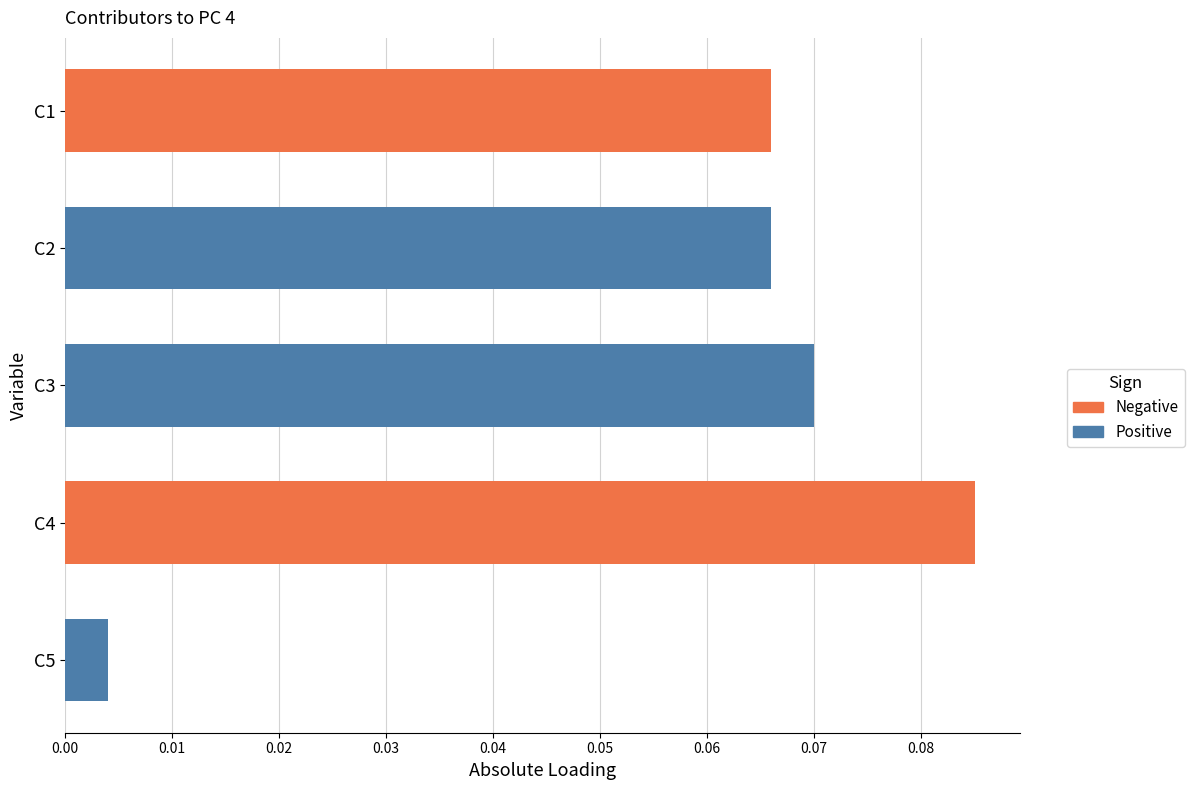

How many series are shown in this chart?

2